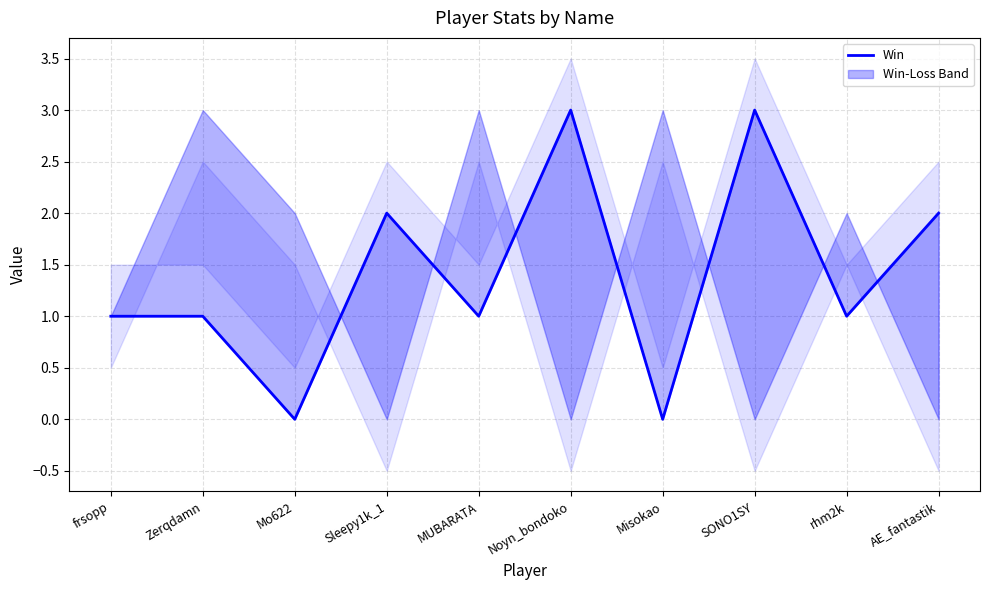

What position from the left is MUBARATA?

5